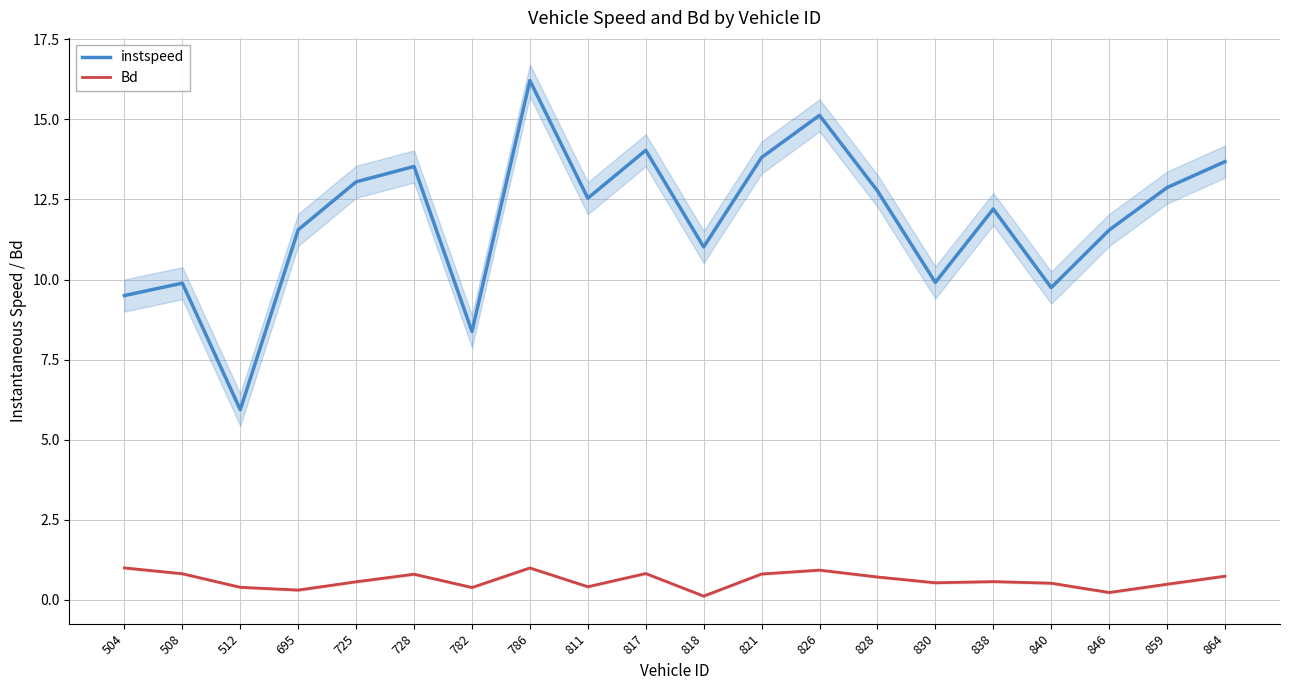

What is the average value of the Bd series?

0.6